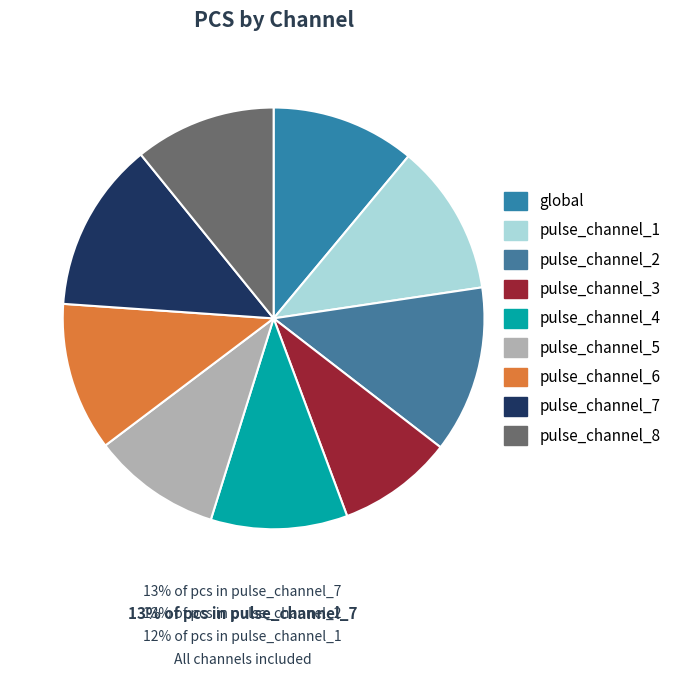

The pulse_channel_8 slice represents 5% of the pie. True or false?

False